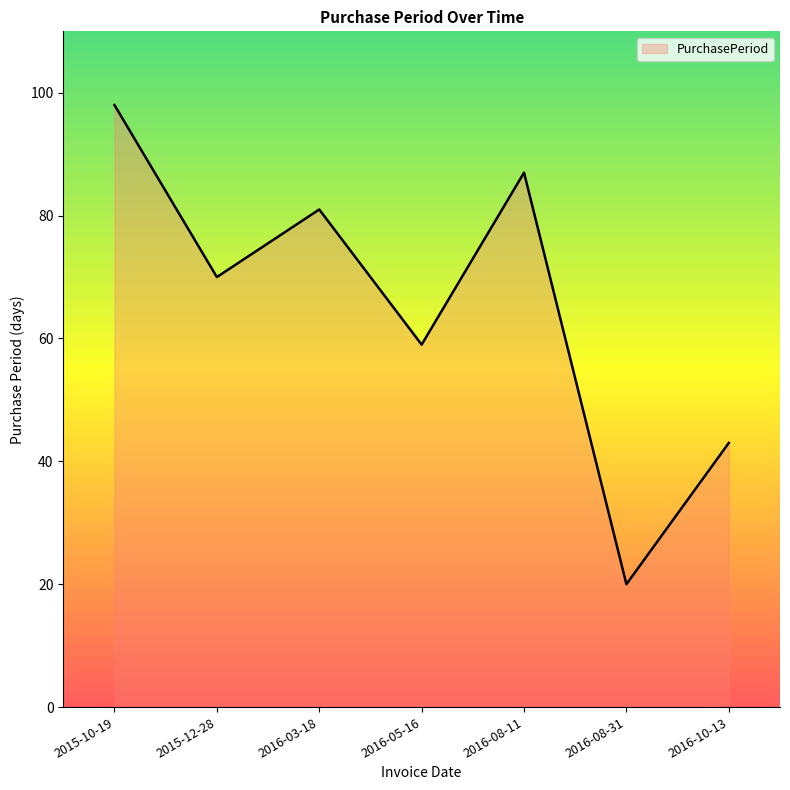

What is the maximum value shown in the chart?

98